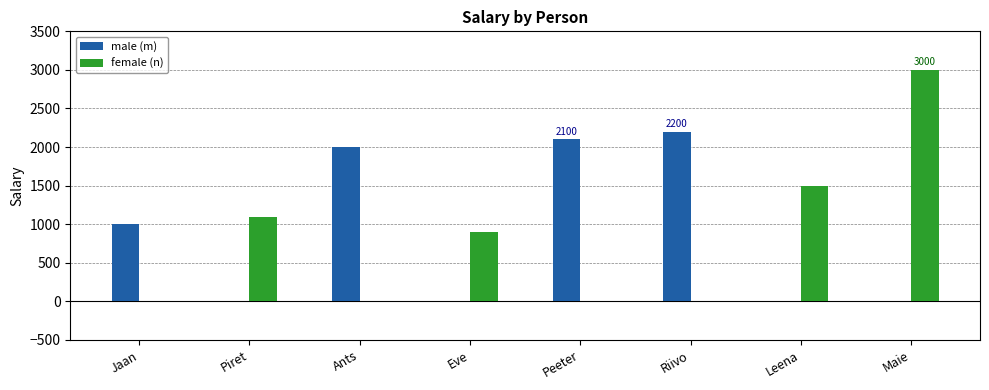

The value of female (n) at Peeter is 0. True or false?

True